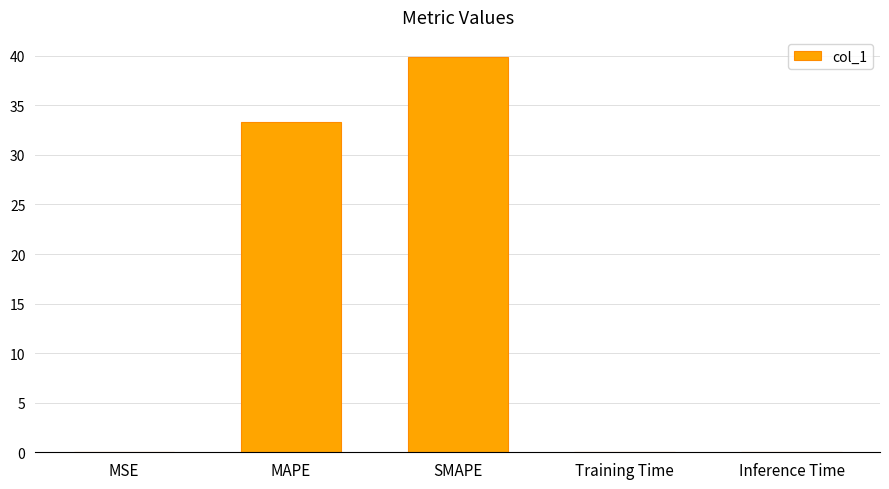

At which label is the value closest to 19?

MAPE